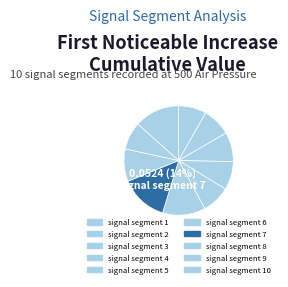

How many segments does this pie chart have?

10